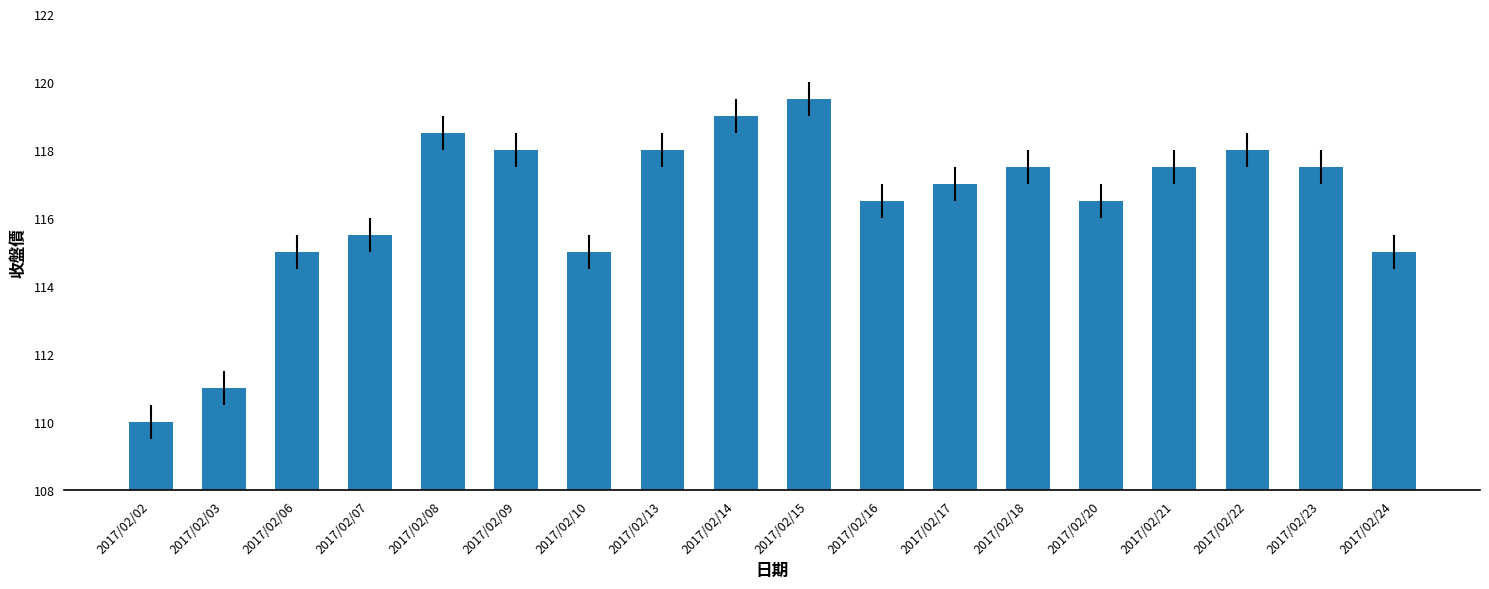

Approximately how many times larger is the value at 2017/02/18 compared to 2017/02/13?

1.0